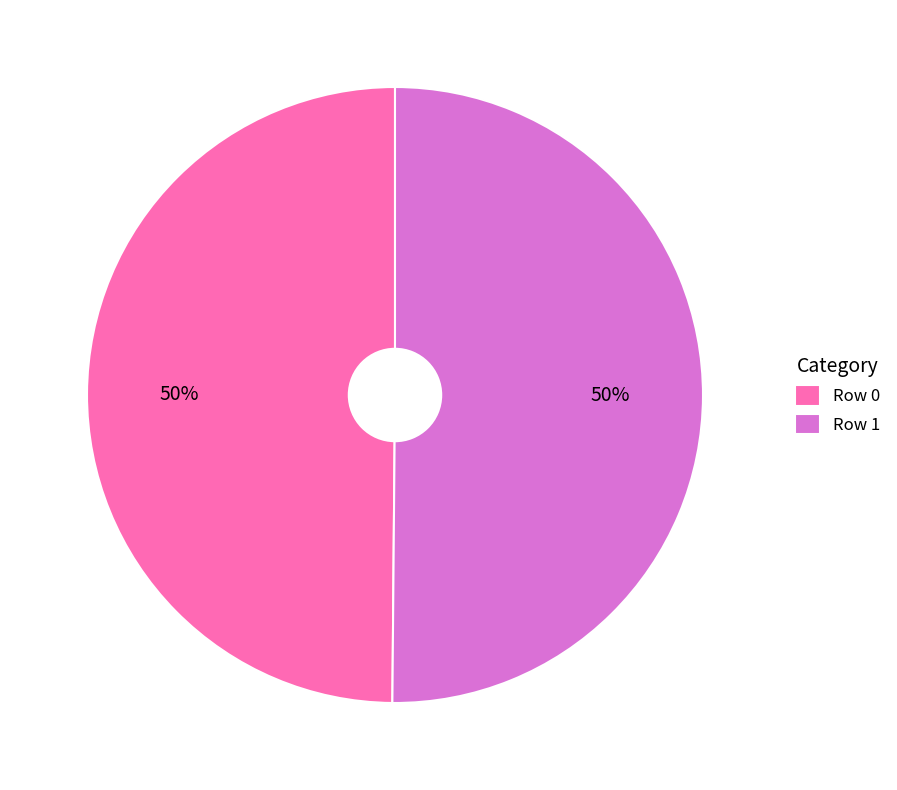

Is the sum of Row 0 and Row 1 greater than half?

Yes